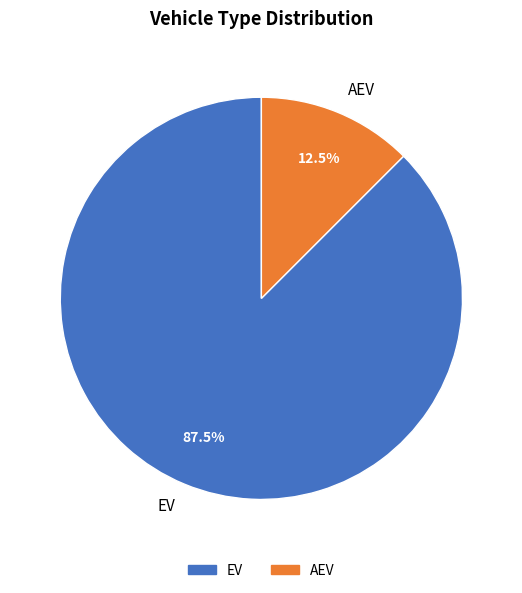

Between EV and AEV, which is larger?

EV